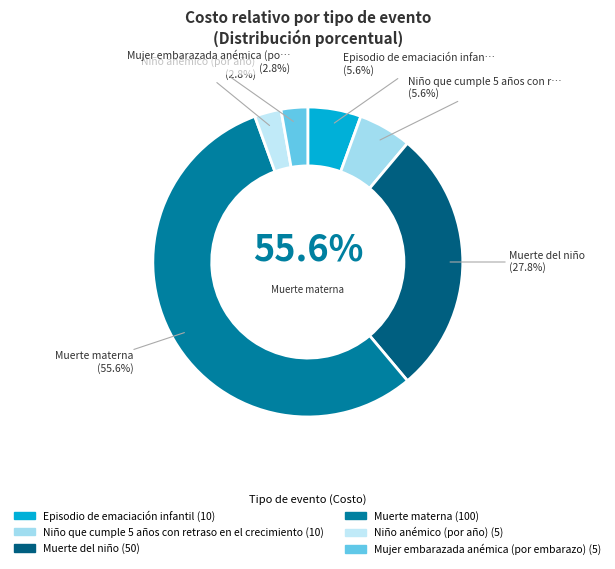

Rank the categories by value from highest to lowest.

Muerte materna, Muerte del niño, Episodio de emaciación infantil, Niño que cumple 5 años con retraso en el crecimiento, Niño anémico (por año), Mujer embarazada anémica (por embarazo)